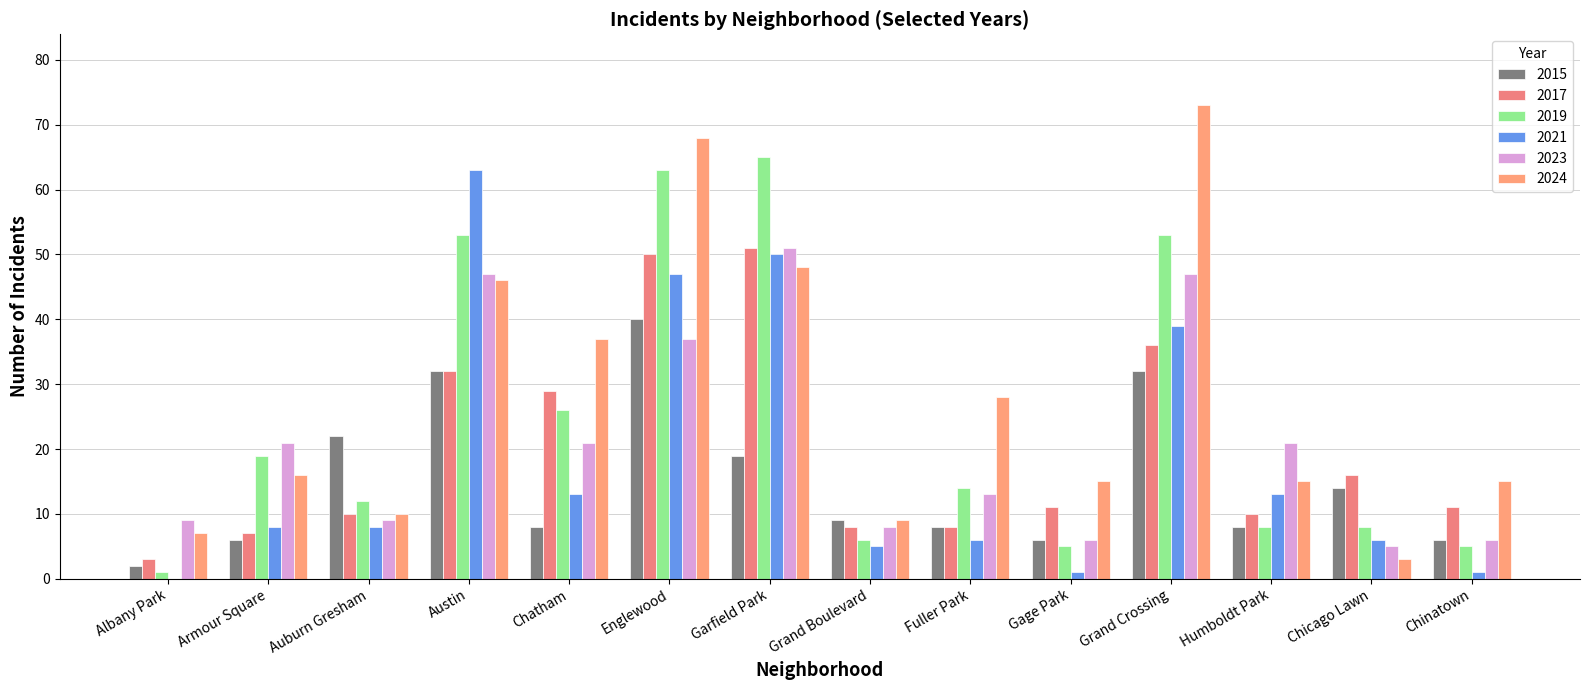

Which has a higher value, Garfield Park or Gage Park?

Garfield Park